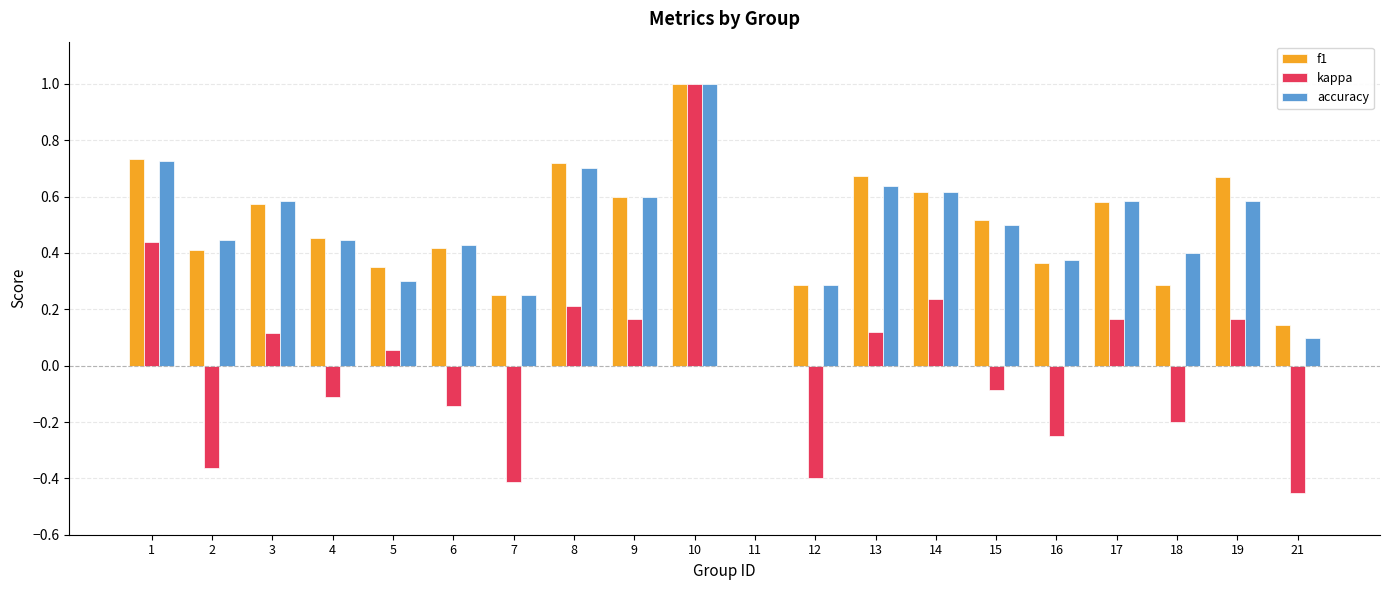

What is the sum of all f1 values?

9.6